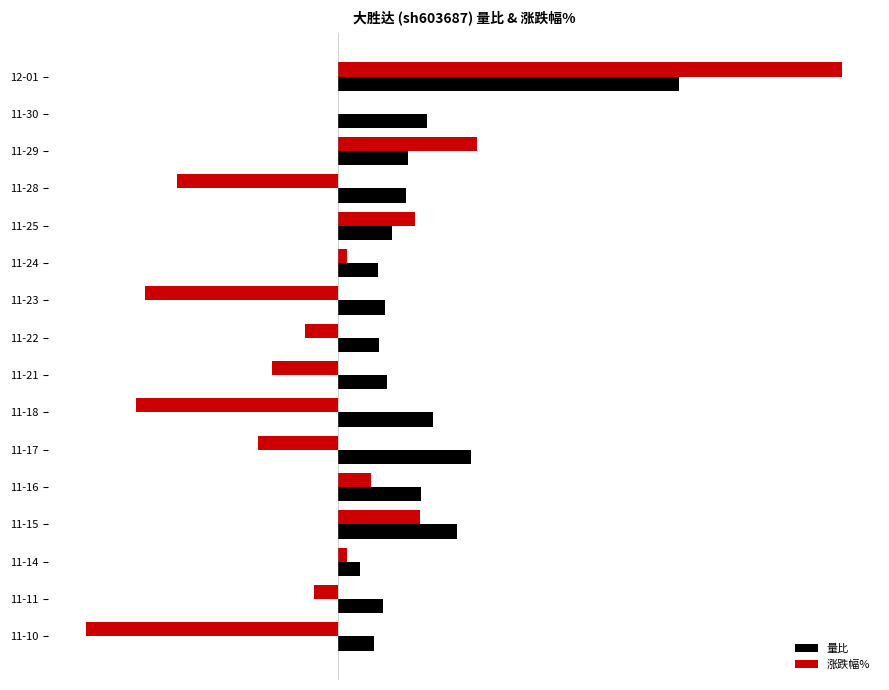

What is the maximum value for 量比?

4.0